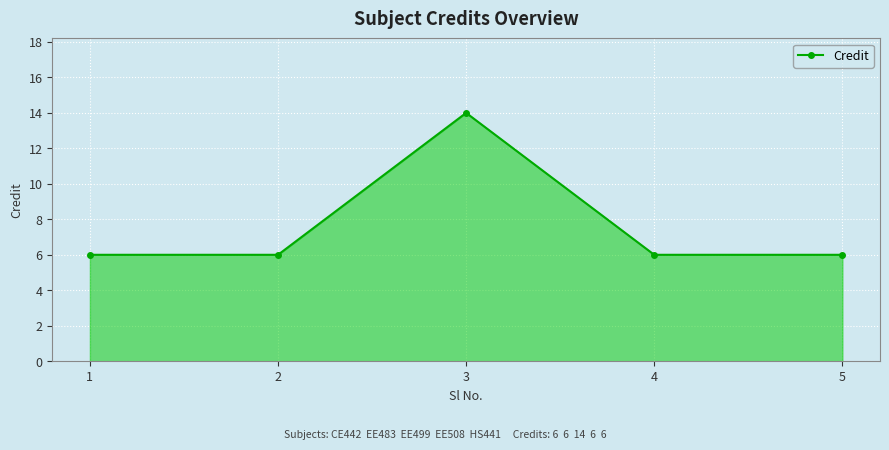

What is the difference between the maximum and minimum values?

8